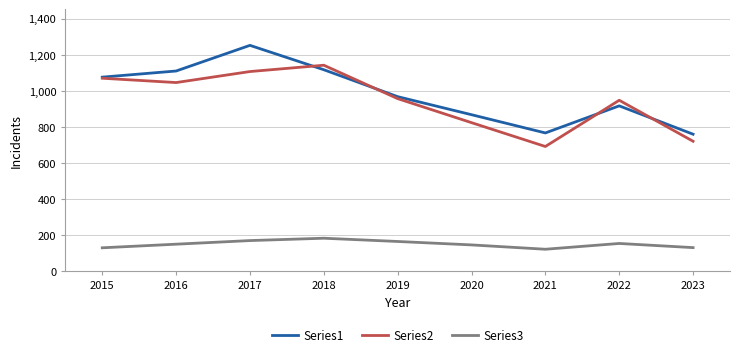

Rank the series at 2017 from highest to lowest value.

Series1, Series2, Series3